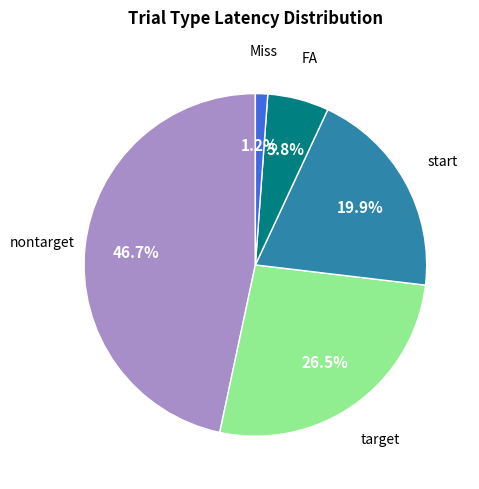

Is there a majority slice in this chart?

No